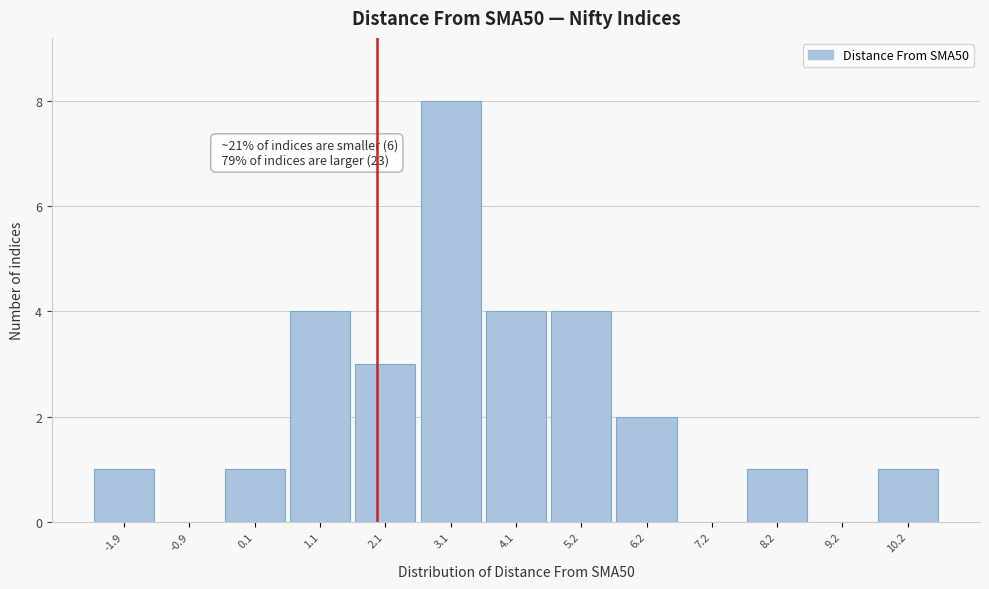

Which range on the x-axis has the tallest bar?

2.6 to 3.6